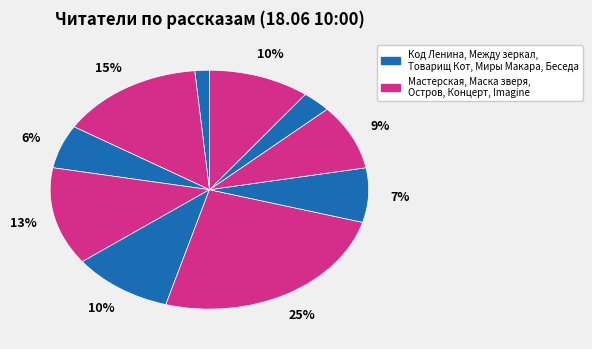

Count the number of slices in the pie.

10